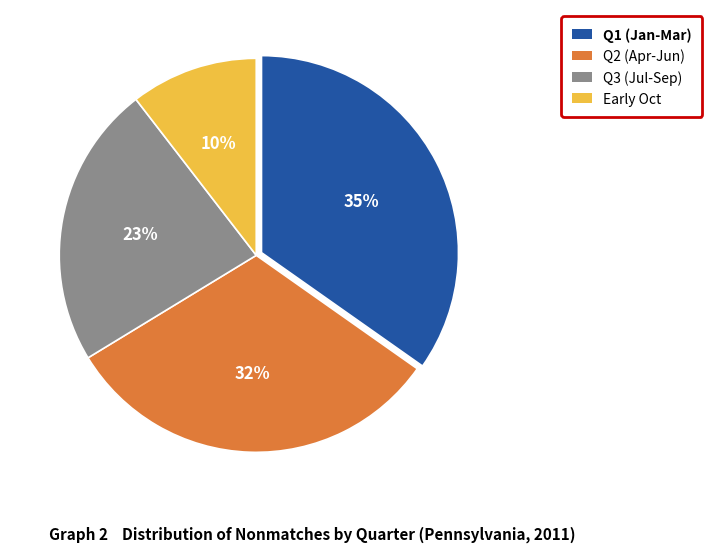

To the nearest percent, what is the average slice percentage?

25%